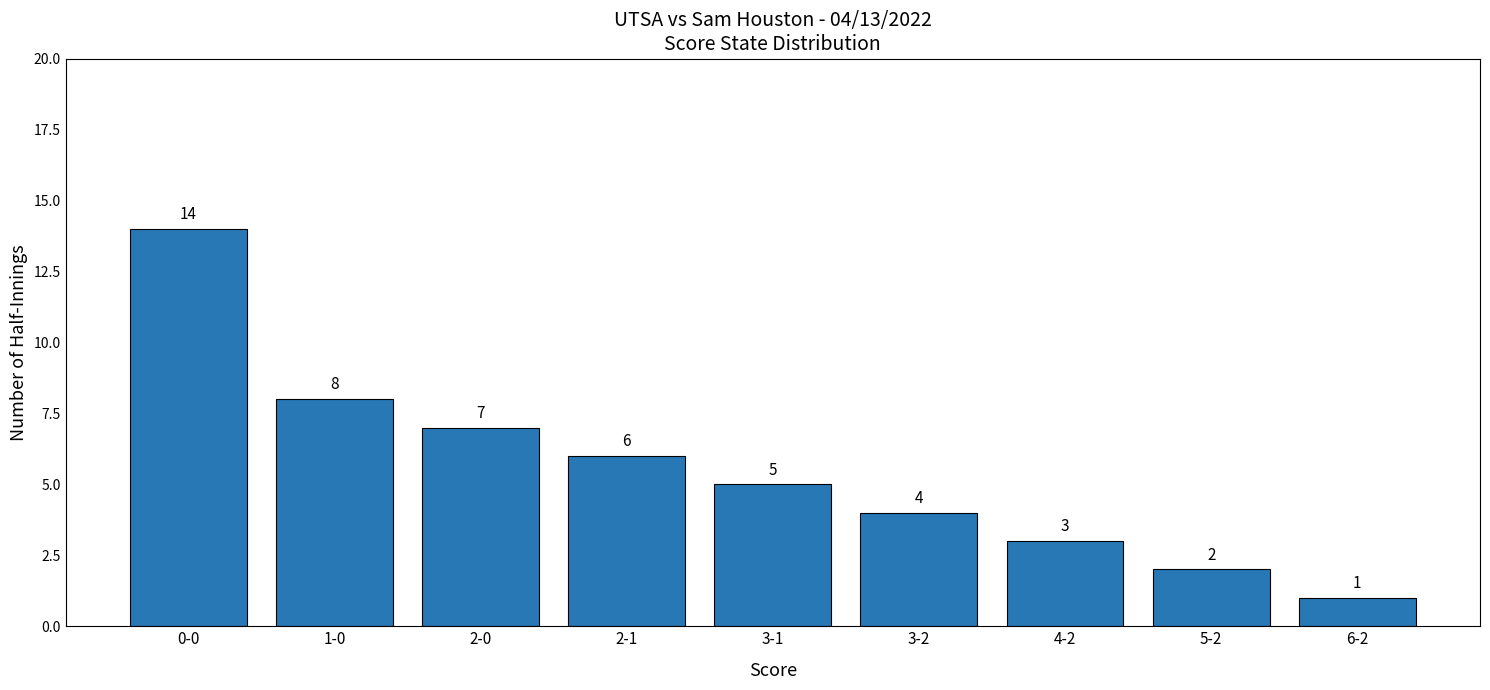

The chart shows a value of 6 at 2-1. True or false?

True